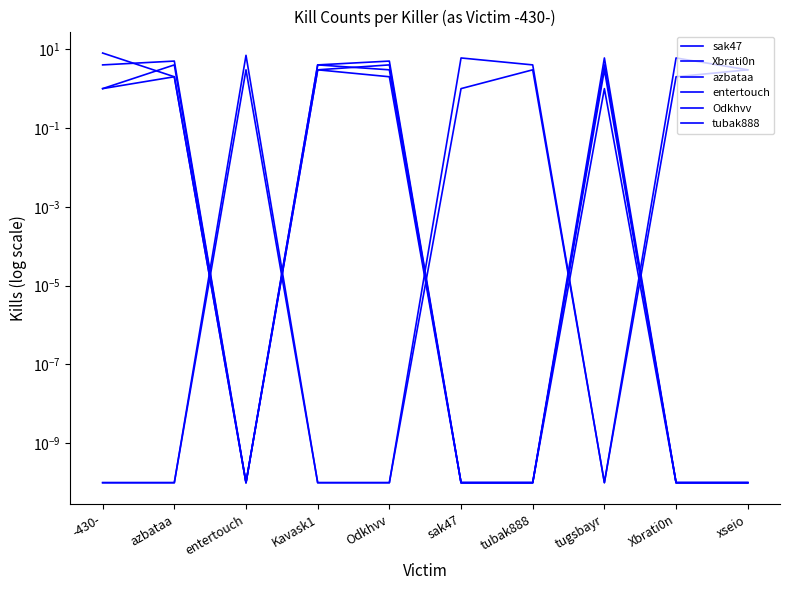

What is the label of the 8th point from the left?

tugsbayr